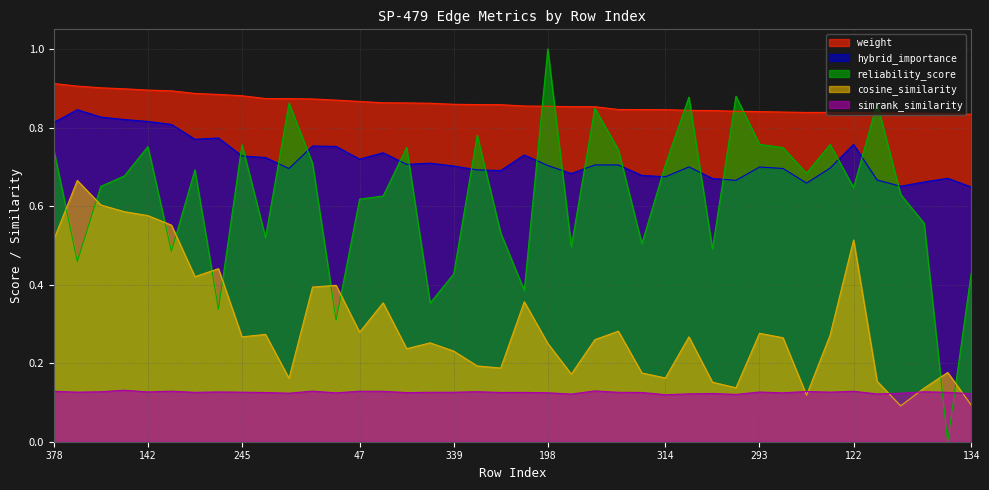

How many data points does each series have?

40